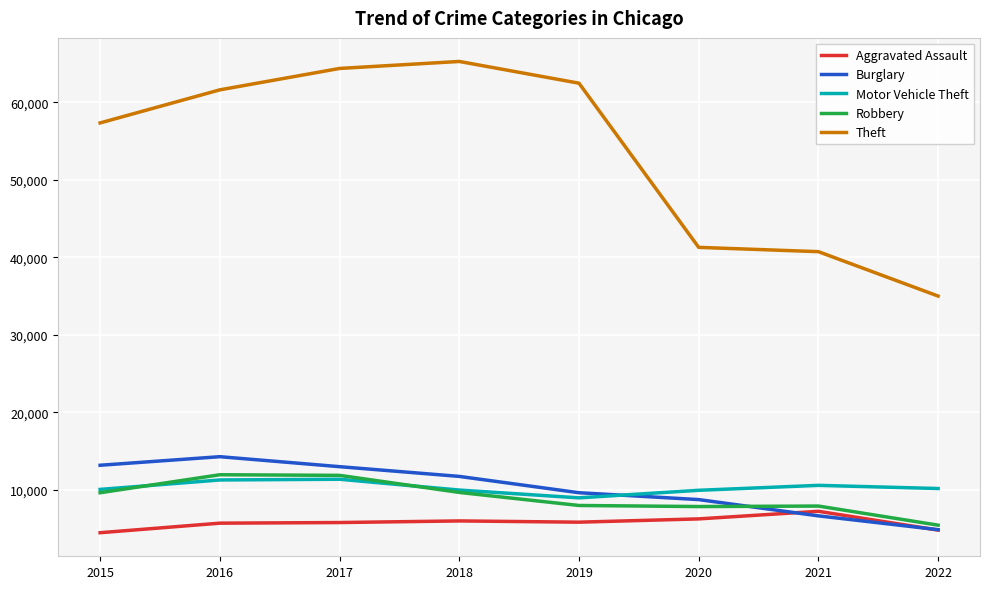

Which series has the largest total across all categories?

Theft